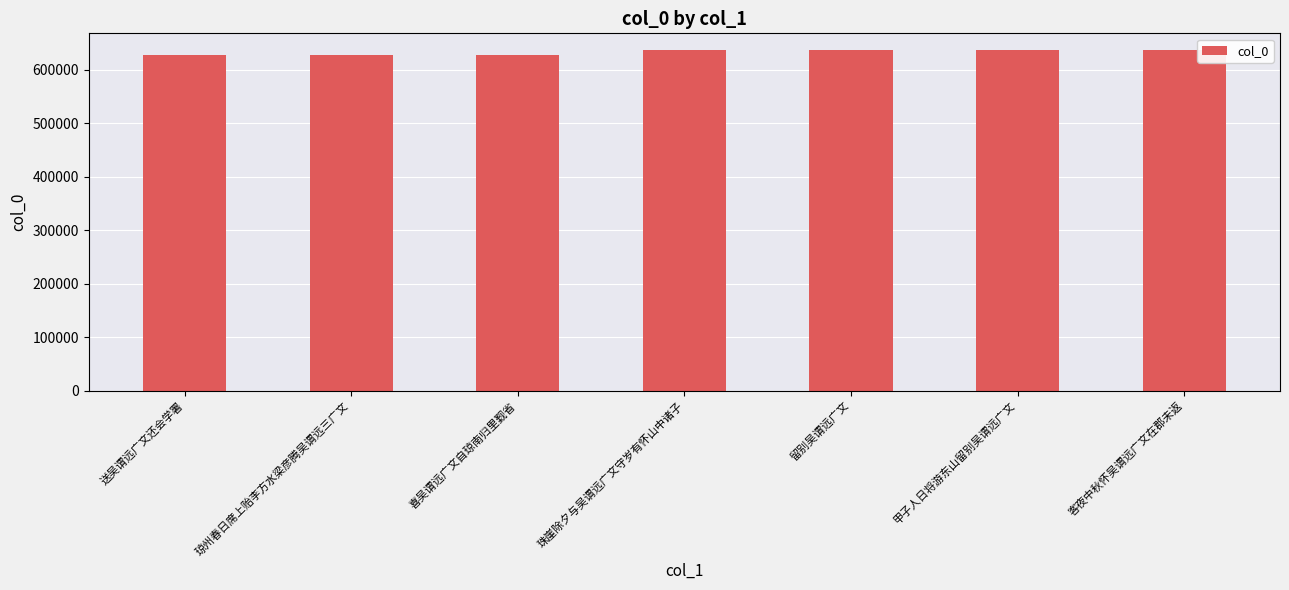

The chart shows a value of 1003759 at 送吴谓远广文还会学署. True or false?

False